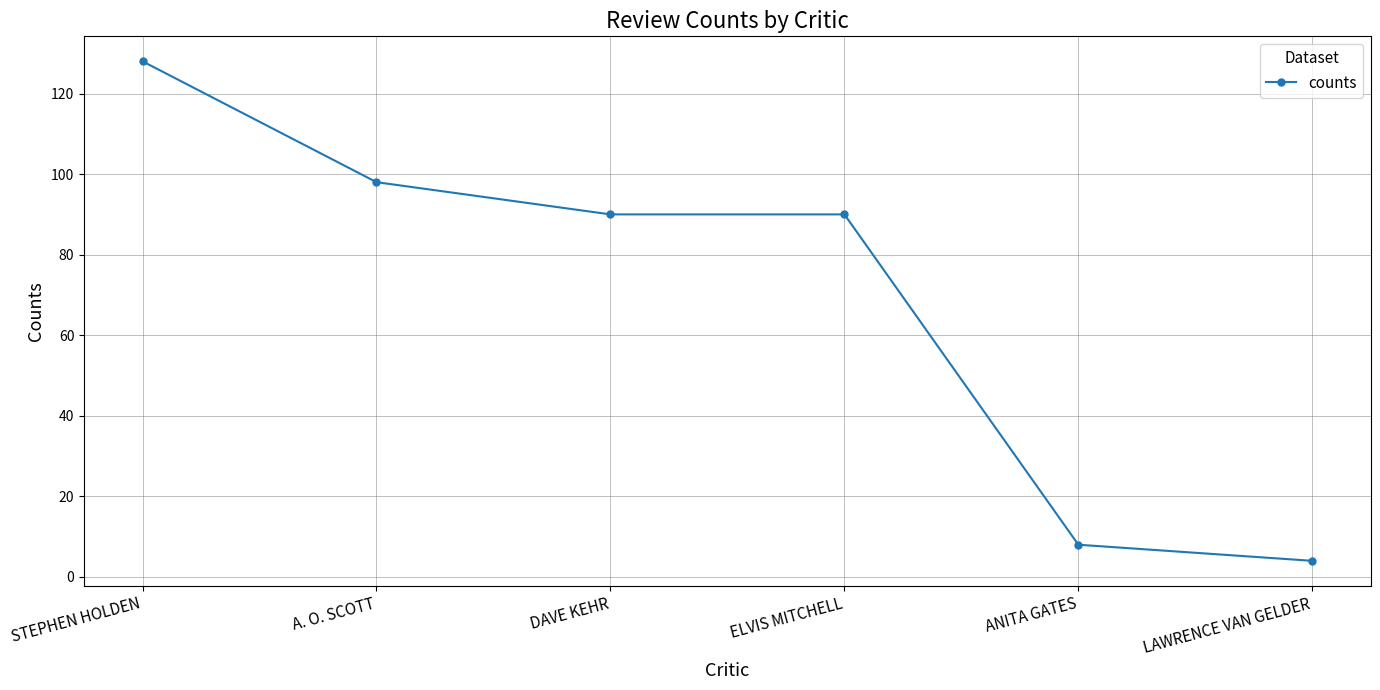

At which category does the chart reach its minimum across all series?

LAWRENCE VAN GELDER